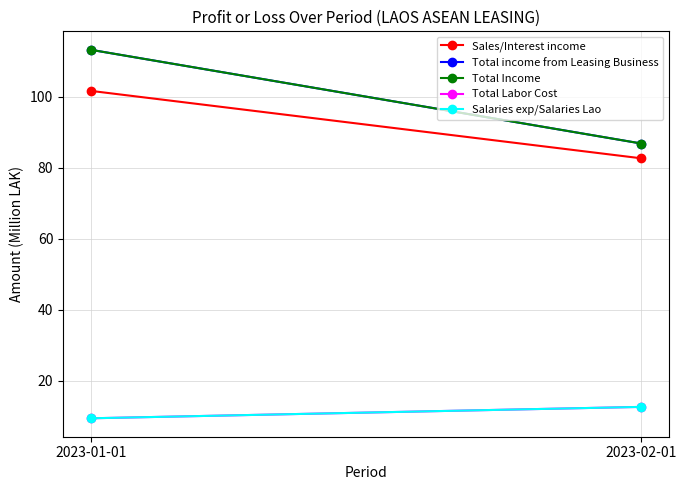

What position from the right is 2023-01-01?

2